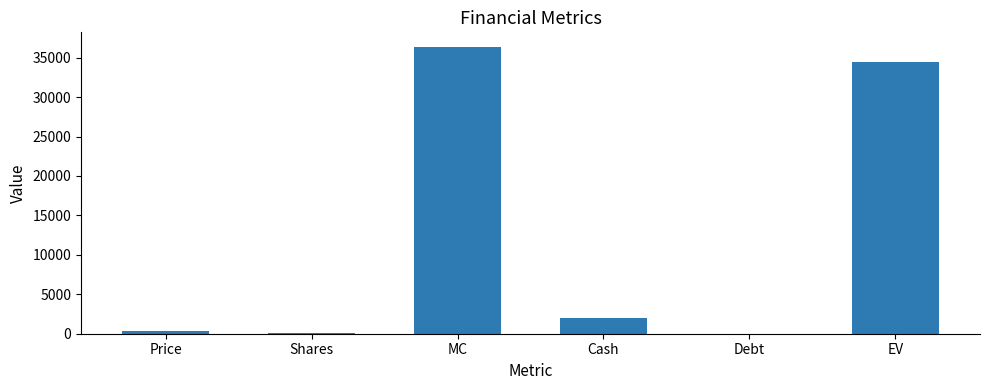

Between Cash and EV, which is larger?

EV